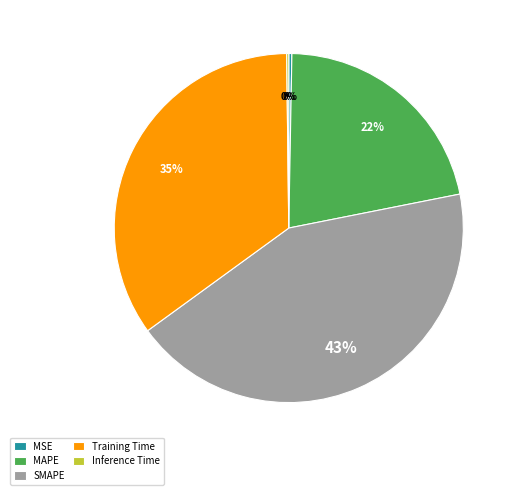

Between MAPE and Training Time, which is larger?

Training Time